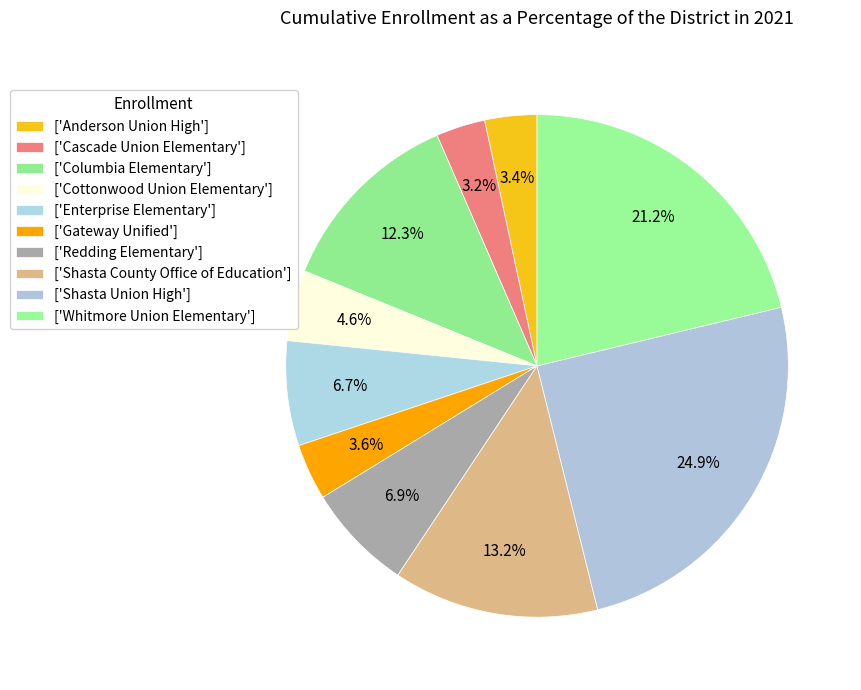

How many segments does this pie chart have?

10